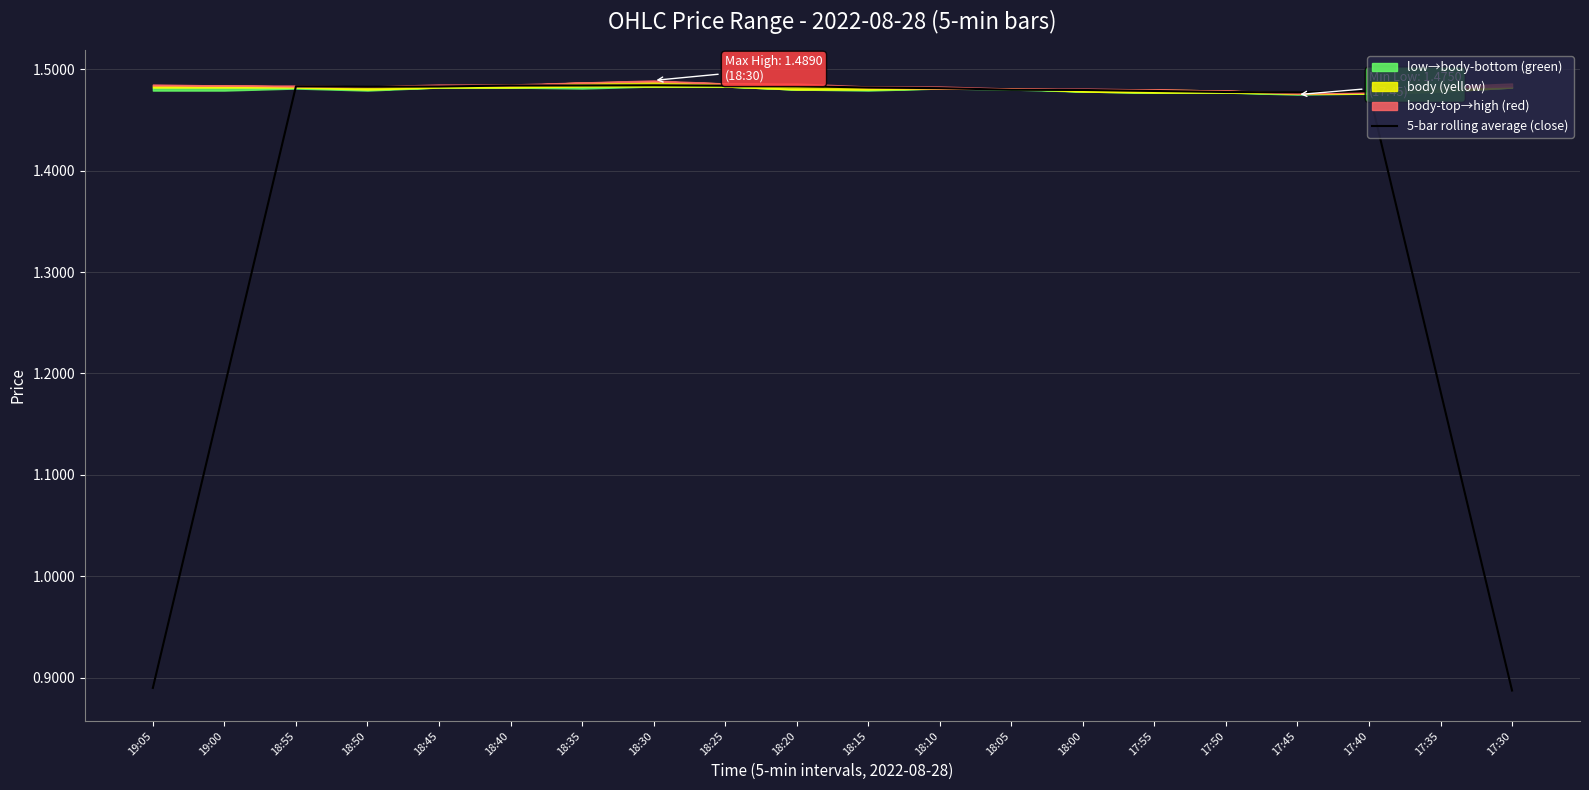

What is the greatest value displayed?

1.5